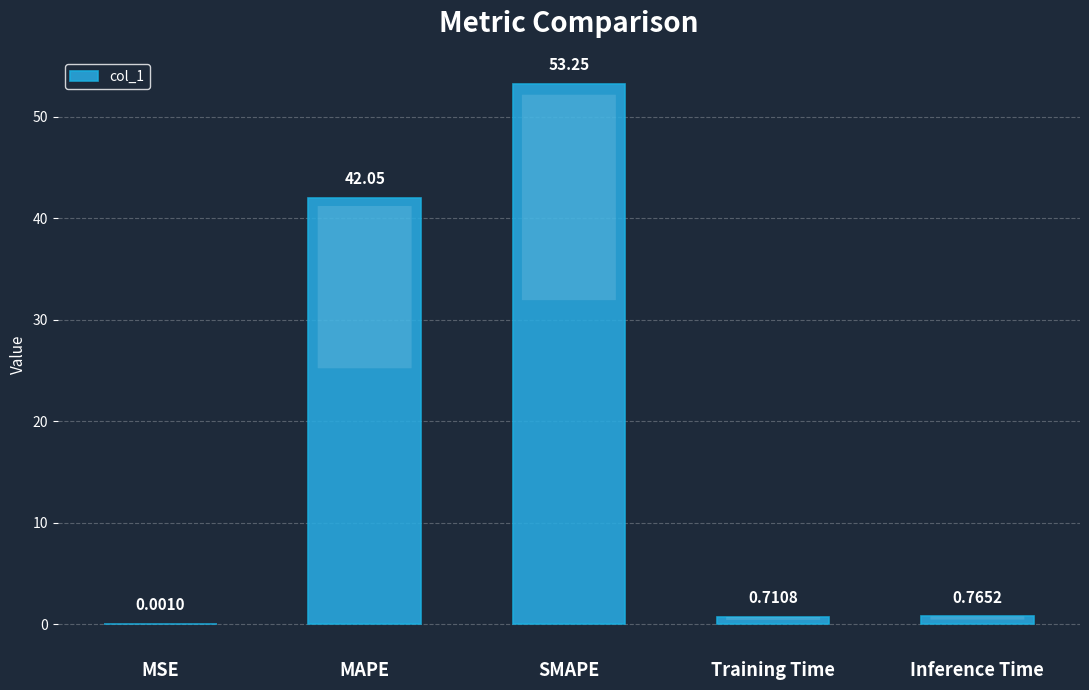

At which label is the value closest to 26?

MAPE